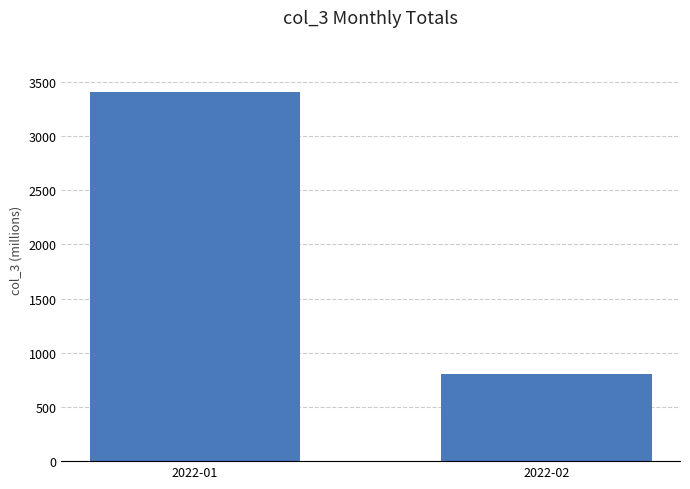

Approximately how many times larger is the value at 2022-01 compared to 2022-02?

4.3